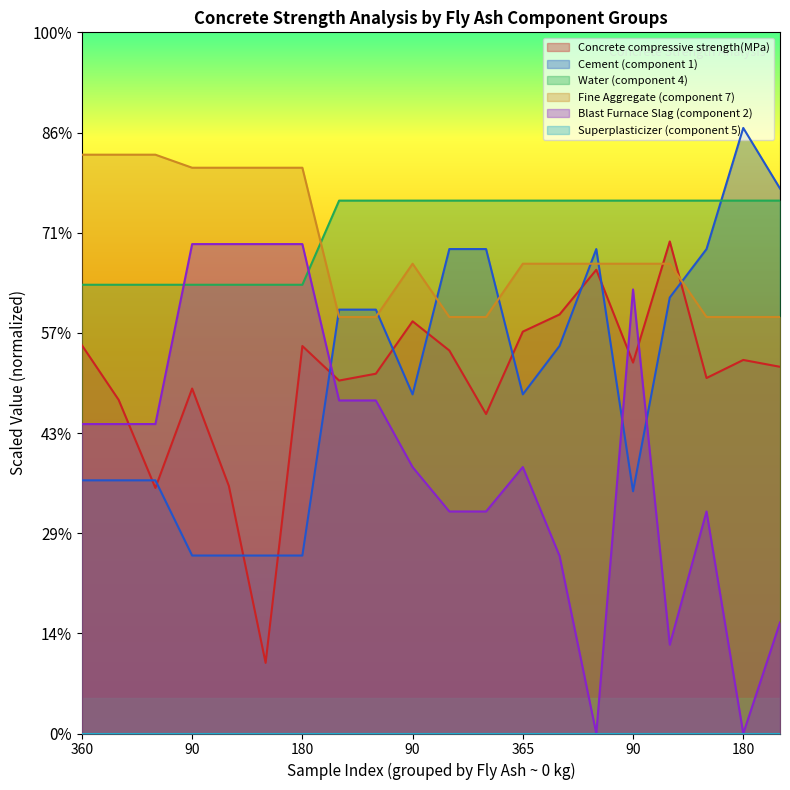

Does the chart display data point markers on the line(s)?

No